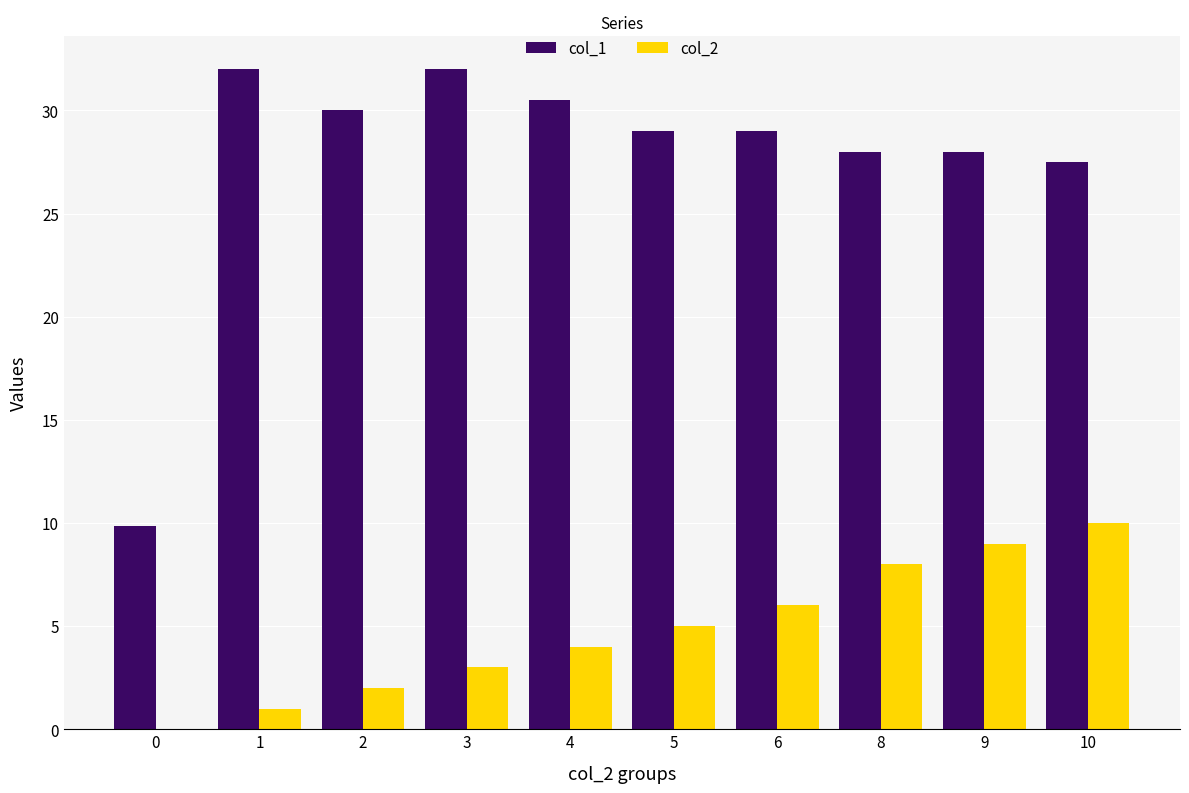

What is the sum of all col_2 values?

48.0